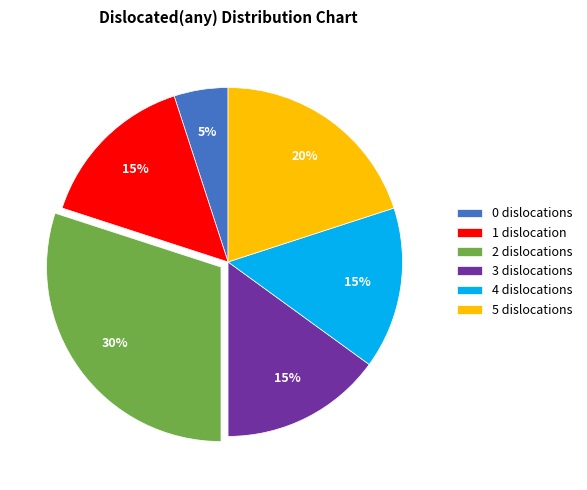

How many slices are in this pie chart?

6